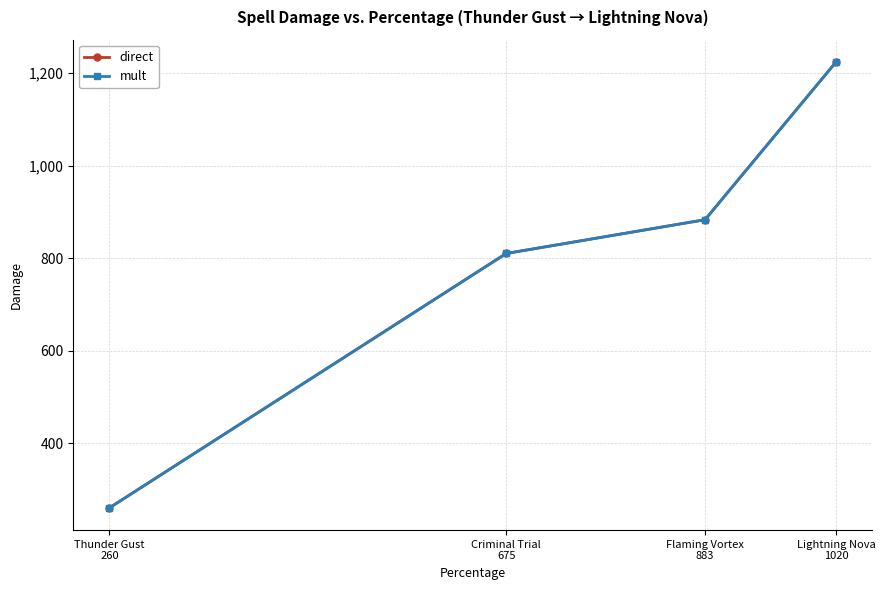

At which label is mult closest to 742?

Criminal Trial
675